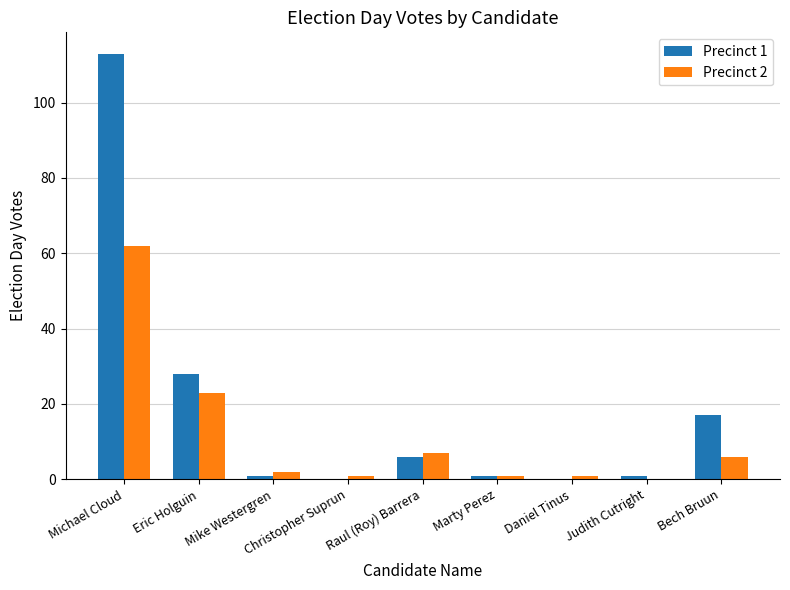

Which category has the highest value in the Precinct 1 series?

Michael Cloud